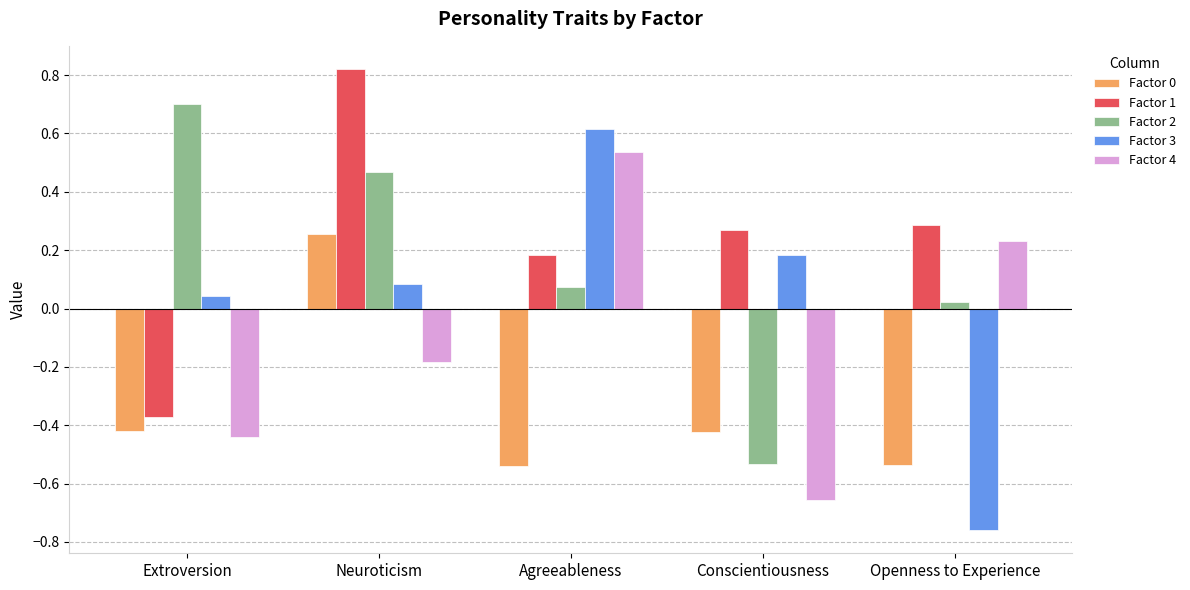

True or false: Factor 2 has a value of 0.9 at Extroversion.

False